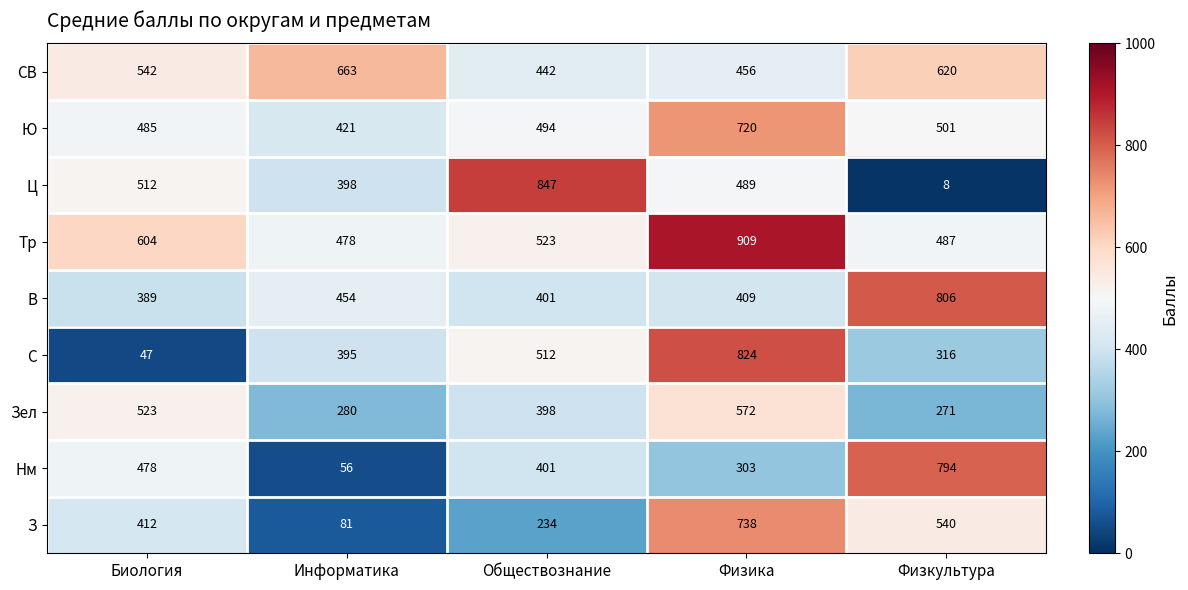

Which series changed the most between Информатика and Физкультура?

Нм